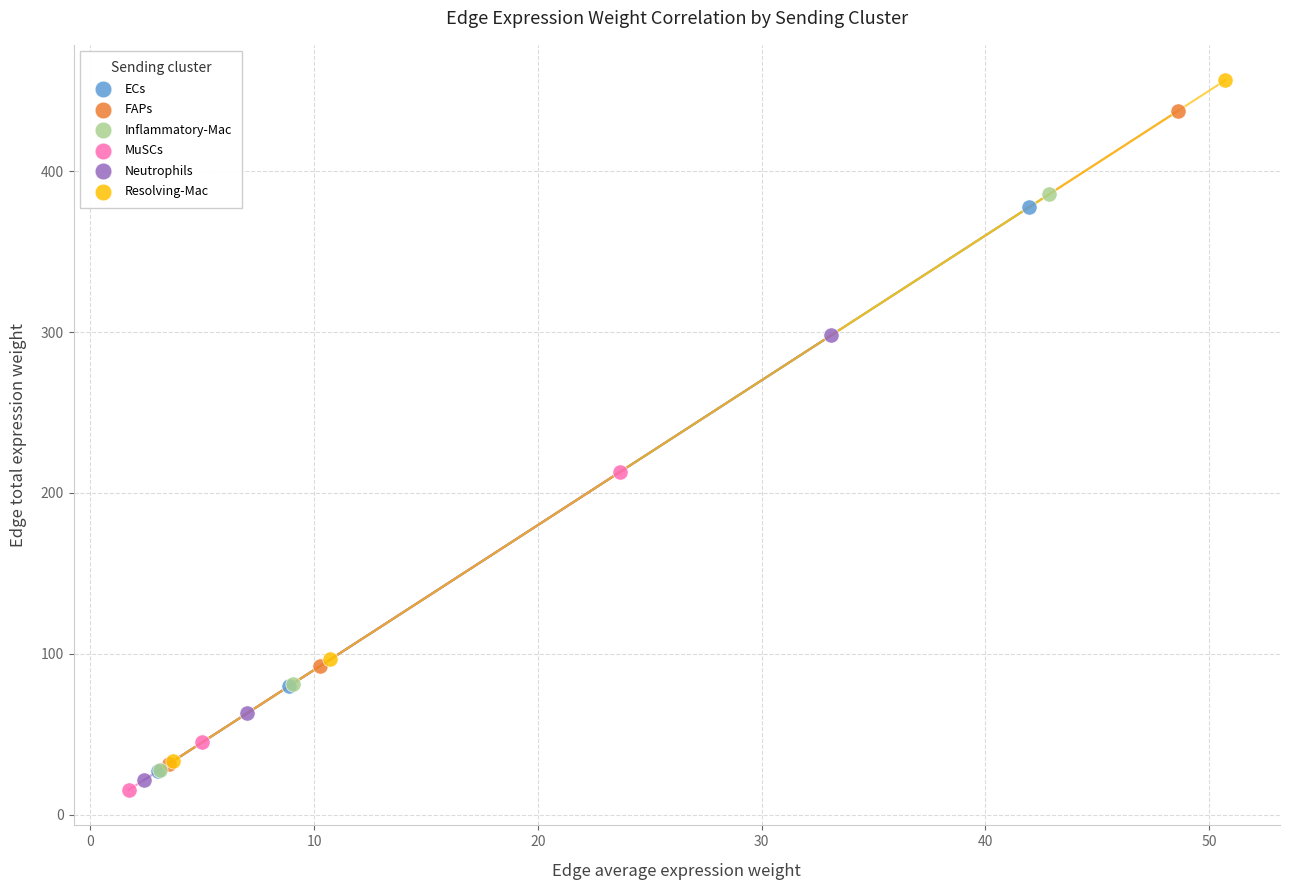

Which series has the largest Y range (max minus min)?

Resolving-Mac